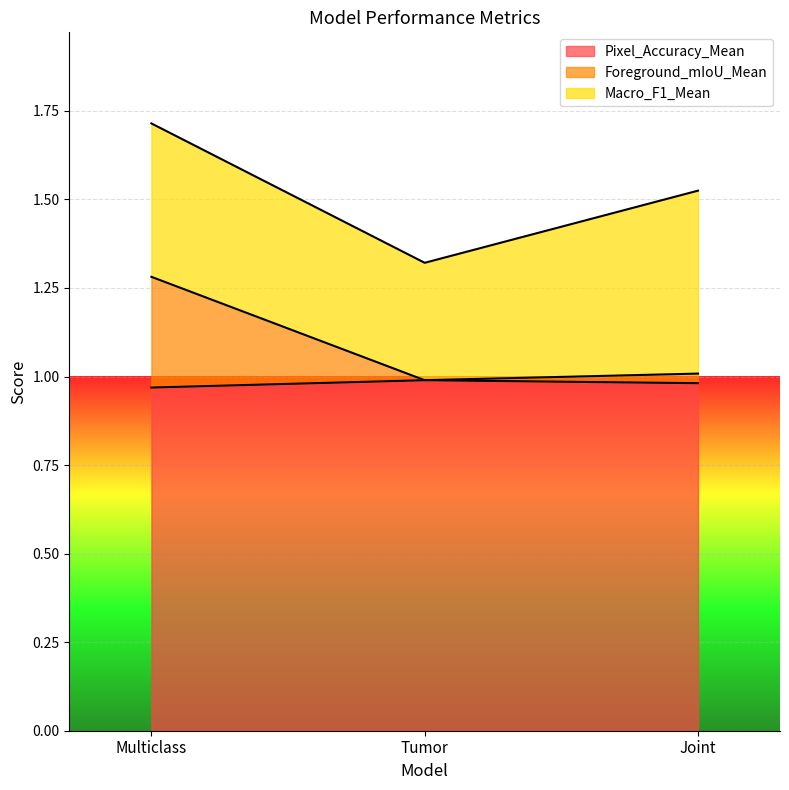

At which label does Foreground_mIoU_Mean reach its minimum?

Tumor